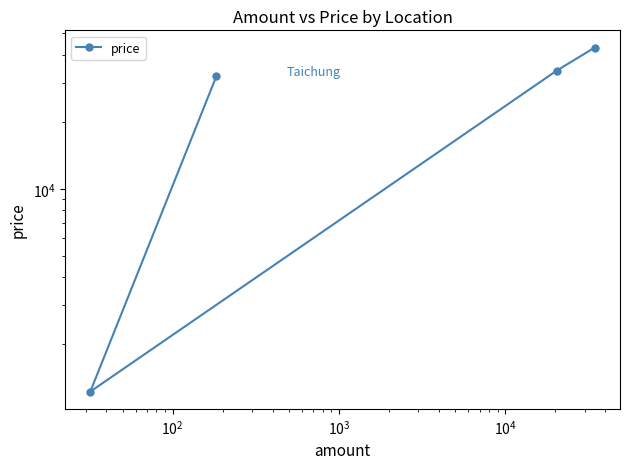

Reading left to right, list all the values displayed in this chart.

32000	1222	34000	43200